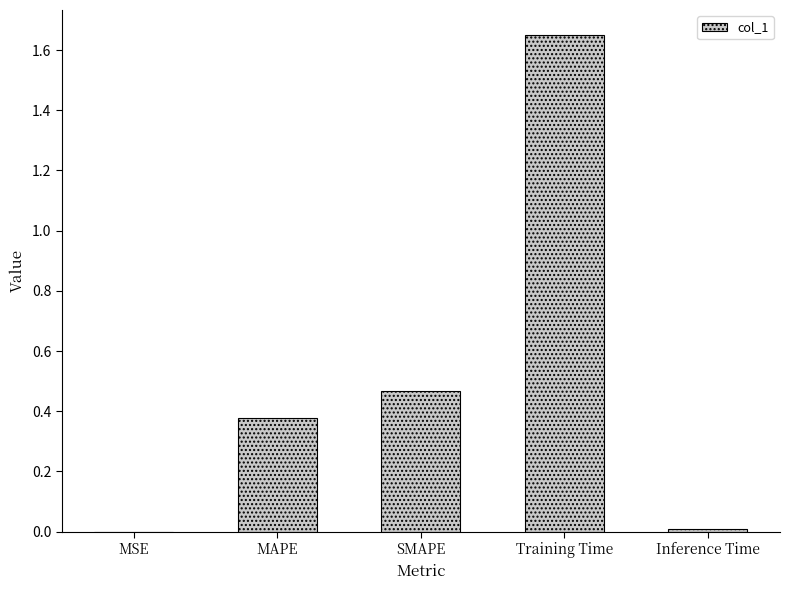

Which label corresponds to the largest value in the chart?

Training Time